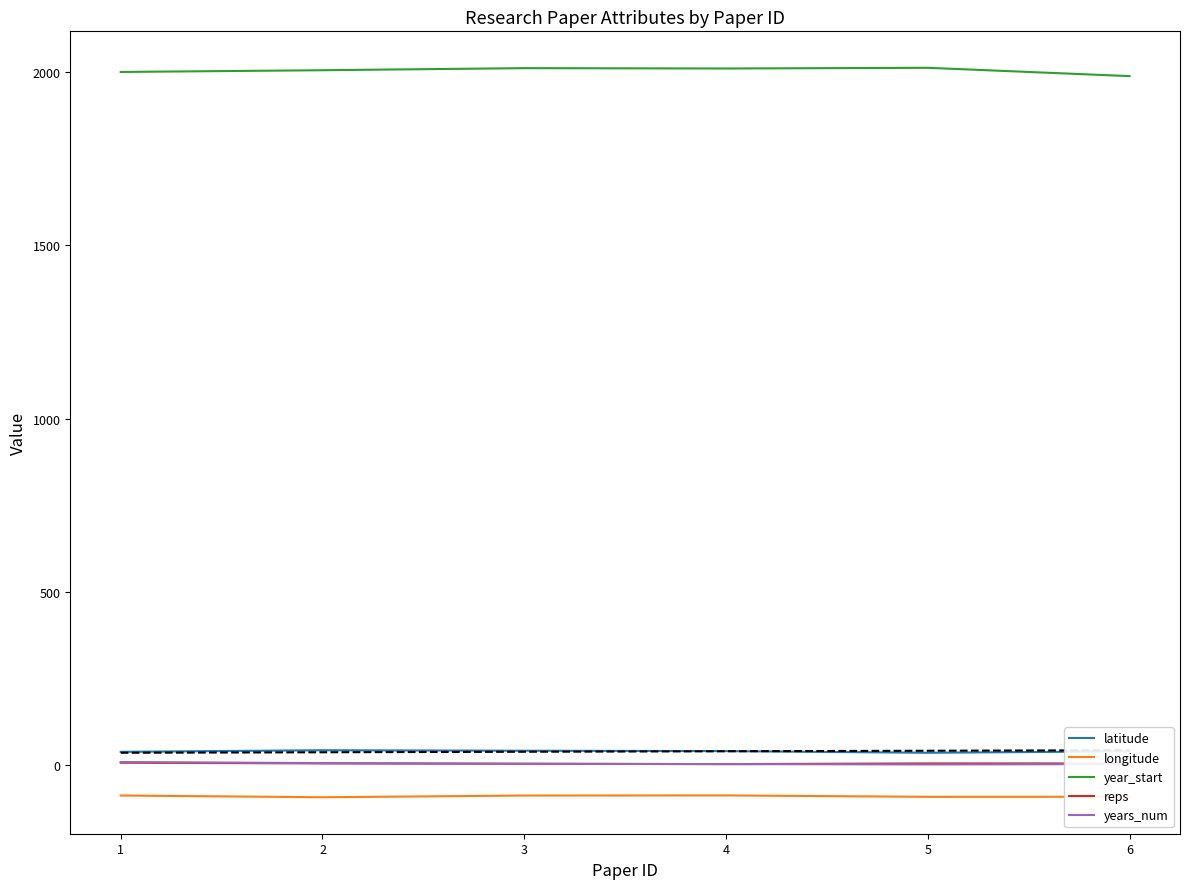

How many values in the latitude series exceed 39?

3